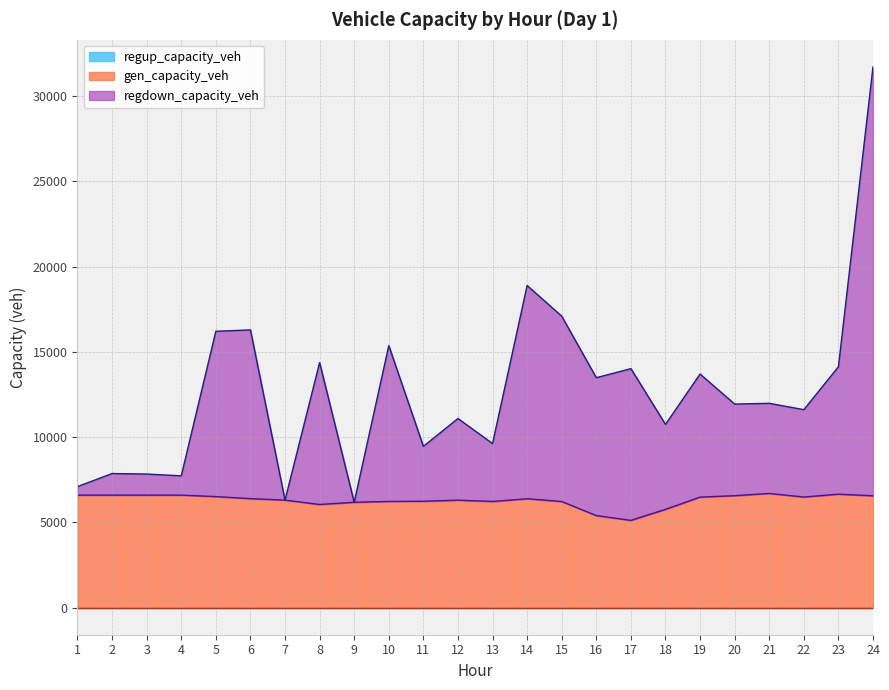

Which label corresponds to the smallest value in the chart?

17